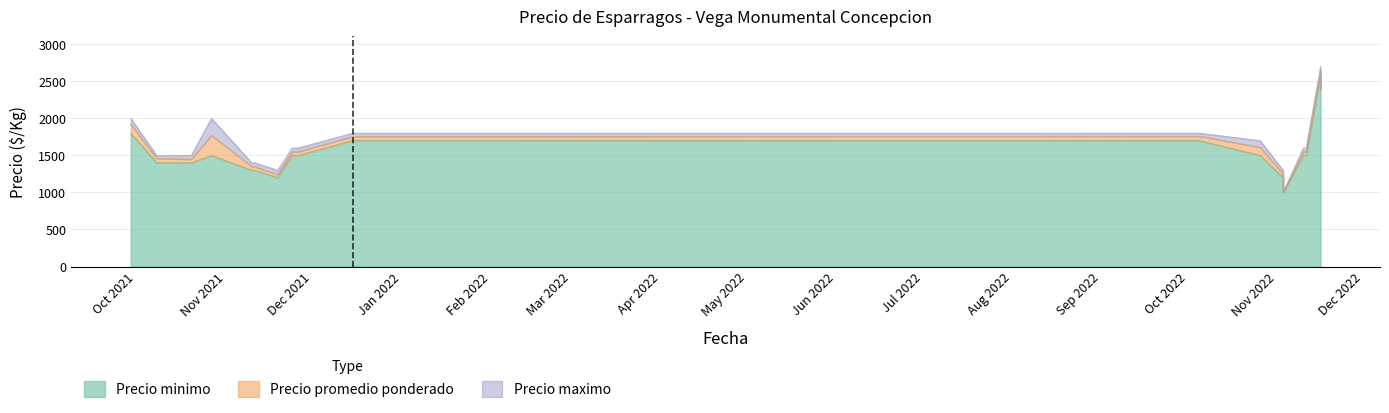

How many distinct data groups are displayed?

3